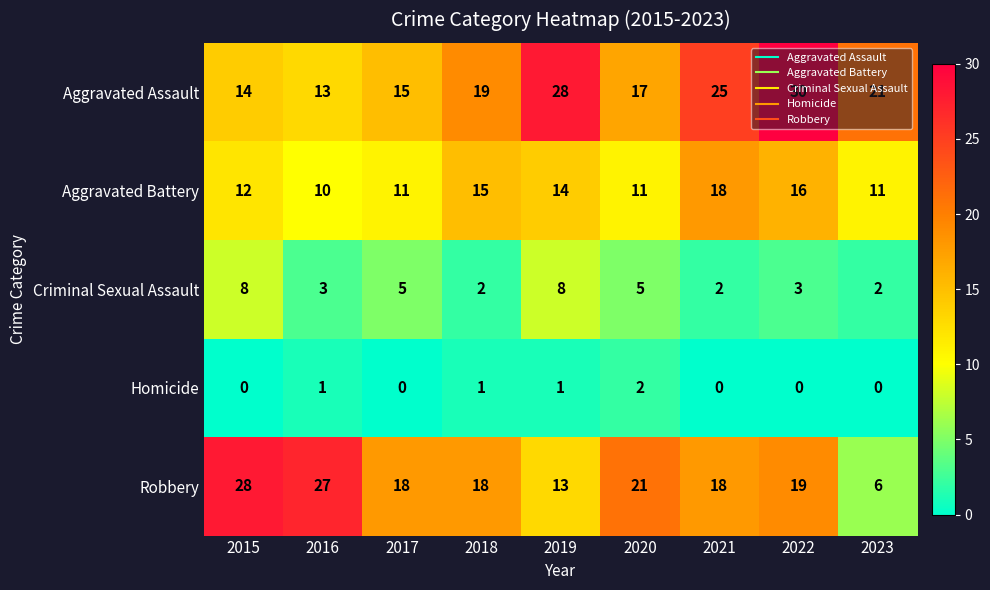

The Aggravated Battery series shows 15 at 2018. True or false?

True